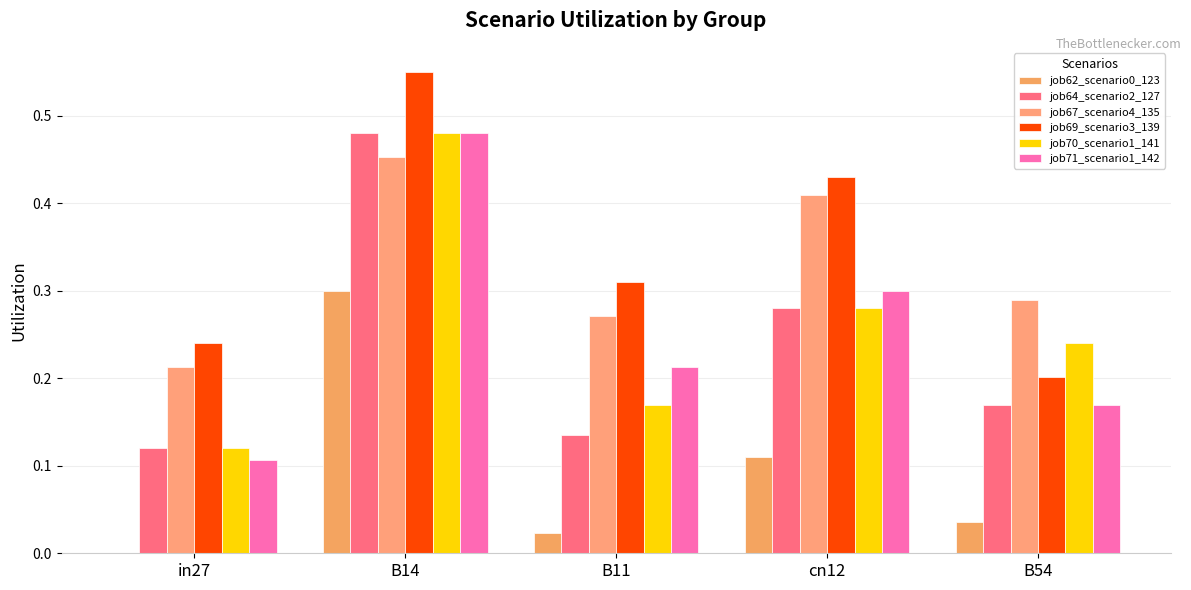

What is the total value across all series at in27?

0.8